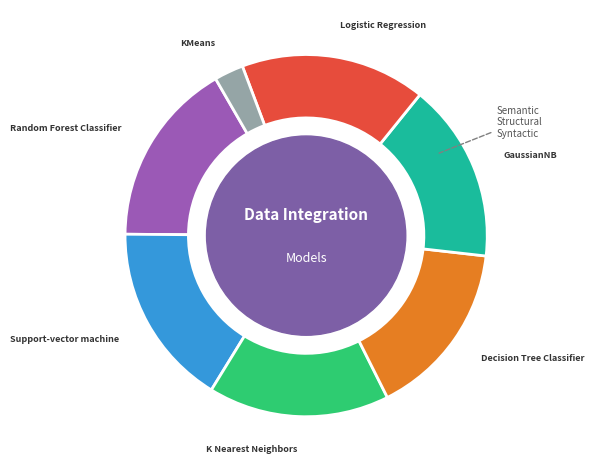

The Logistic Regression slice represents 17% of the pie. True or false?

True